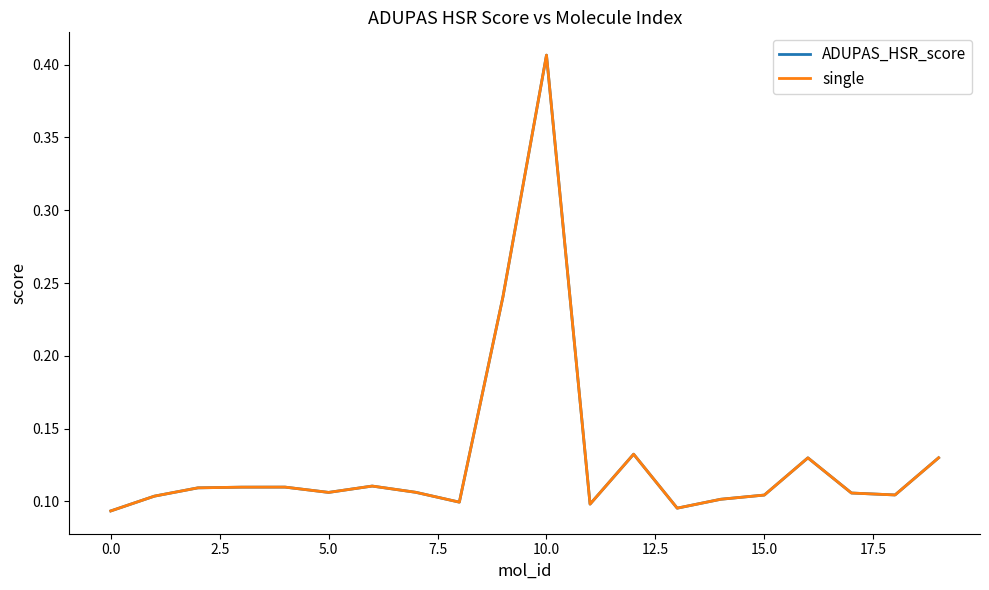

Does the chart display data point markers on the line(s)?

No